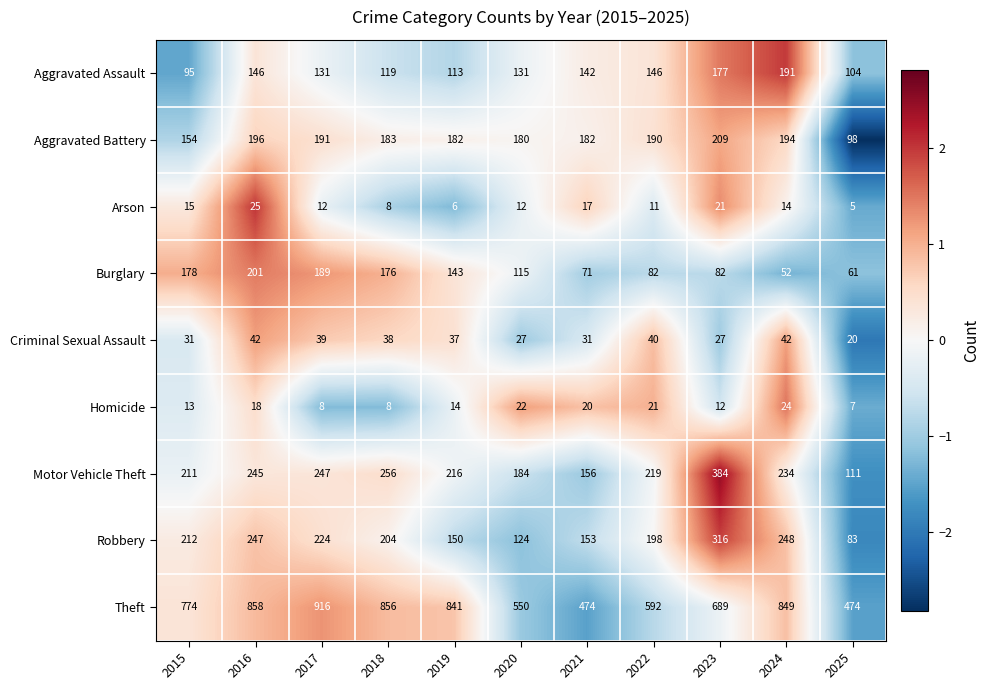

Which series has the widest spread of values?

Theft